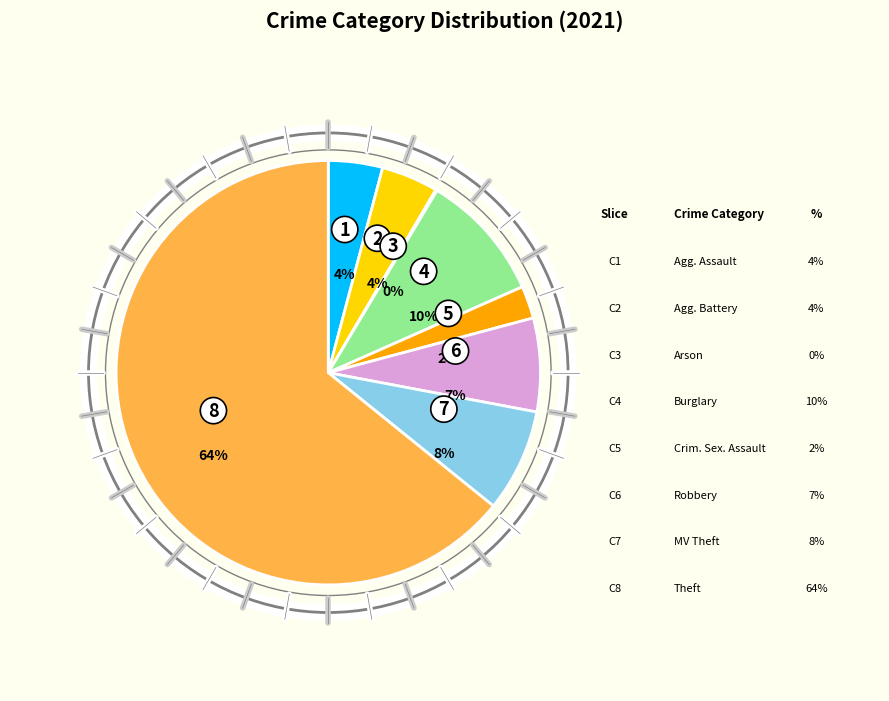

How many segments does this pie chart have?

8